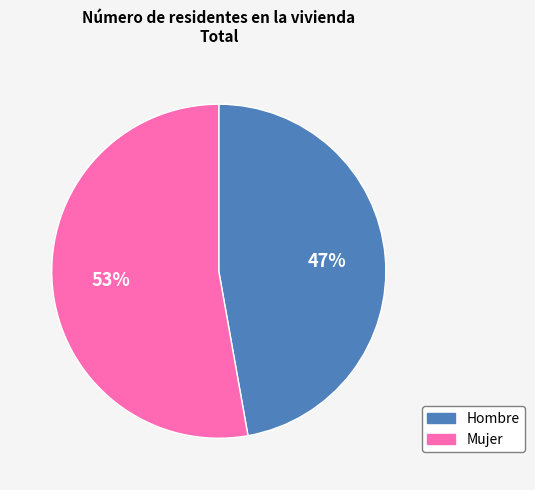

To the nearest percent, what percentage of the pie is Hombre?

47%